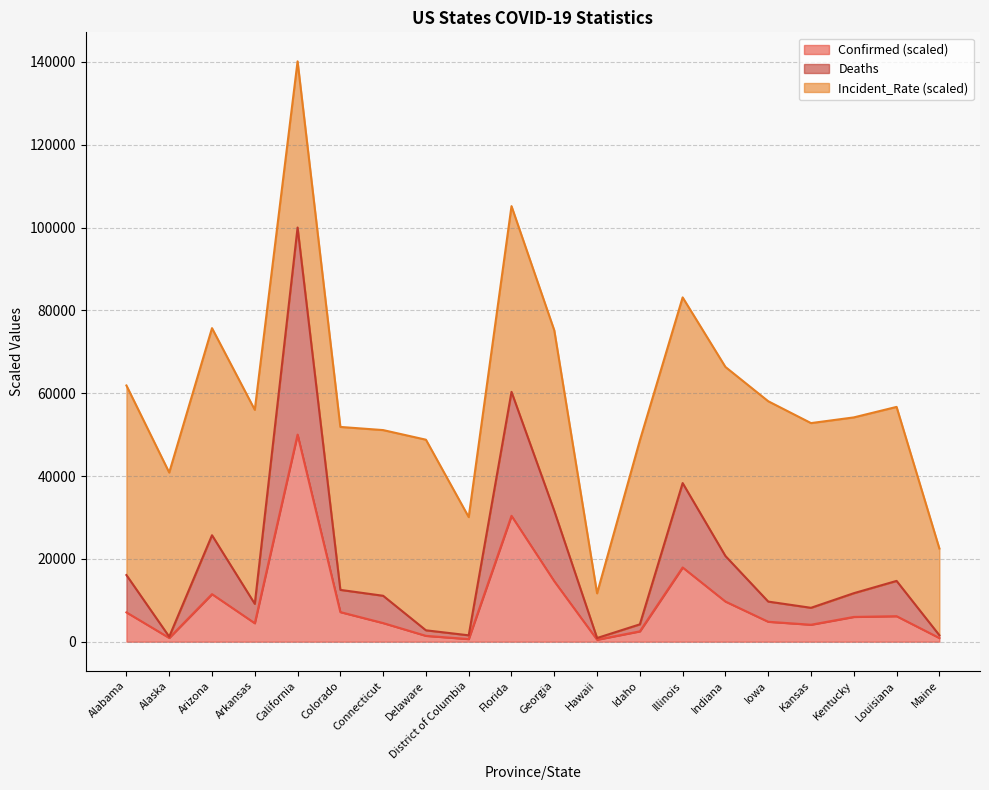

The value of Deaths at Alaska is 1752.8. True or false?

False